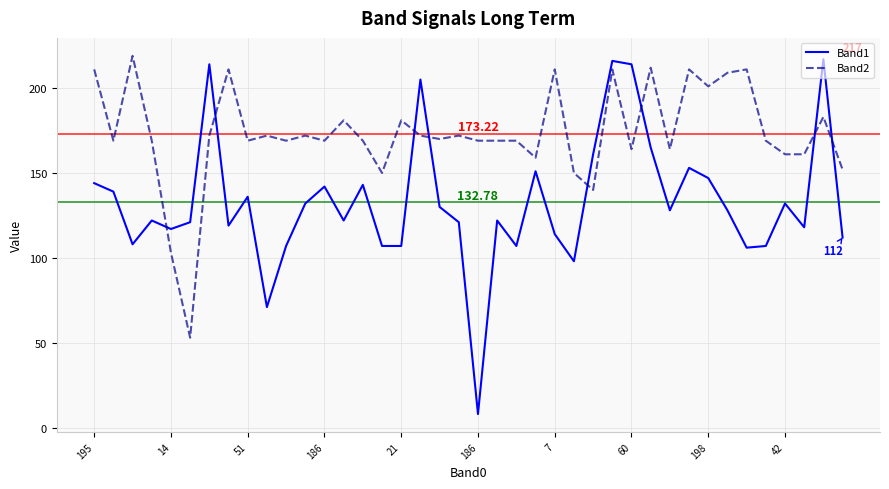

What is the difference between the maximum and minimum values in the Band1 series?

209